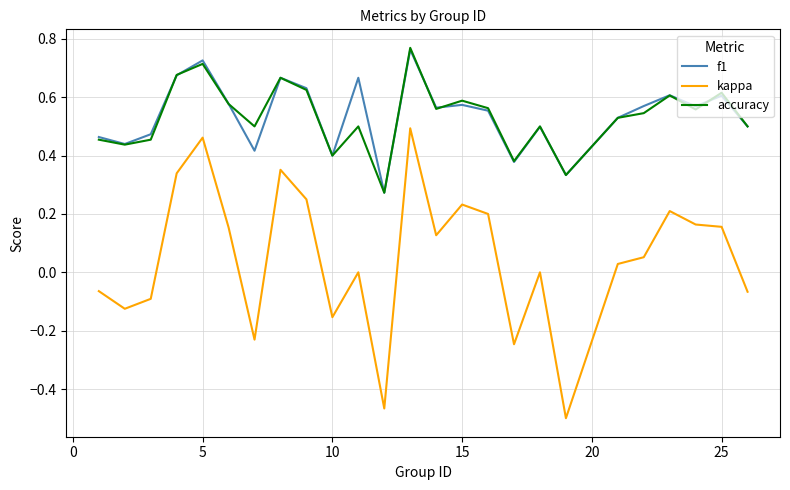

True or false: kappa and f1 intersect in this chart.

False